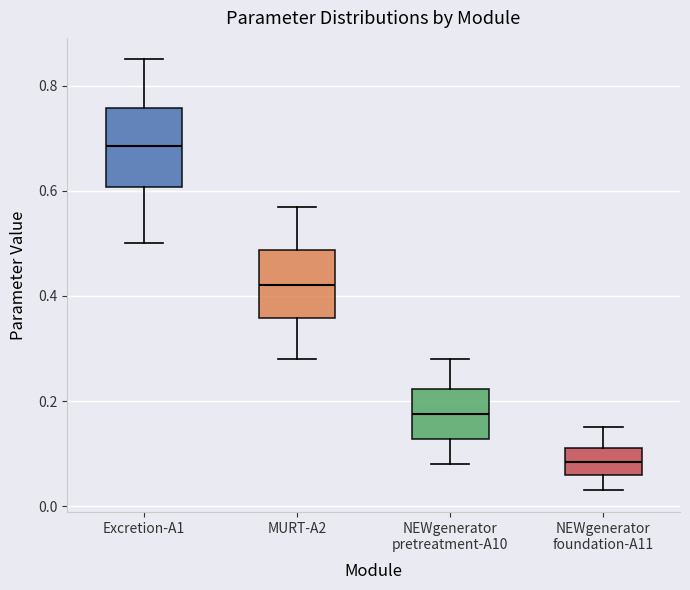

Which box is the tallest, from its lower edge to its upper edge?

Excretion-A1